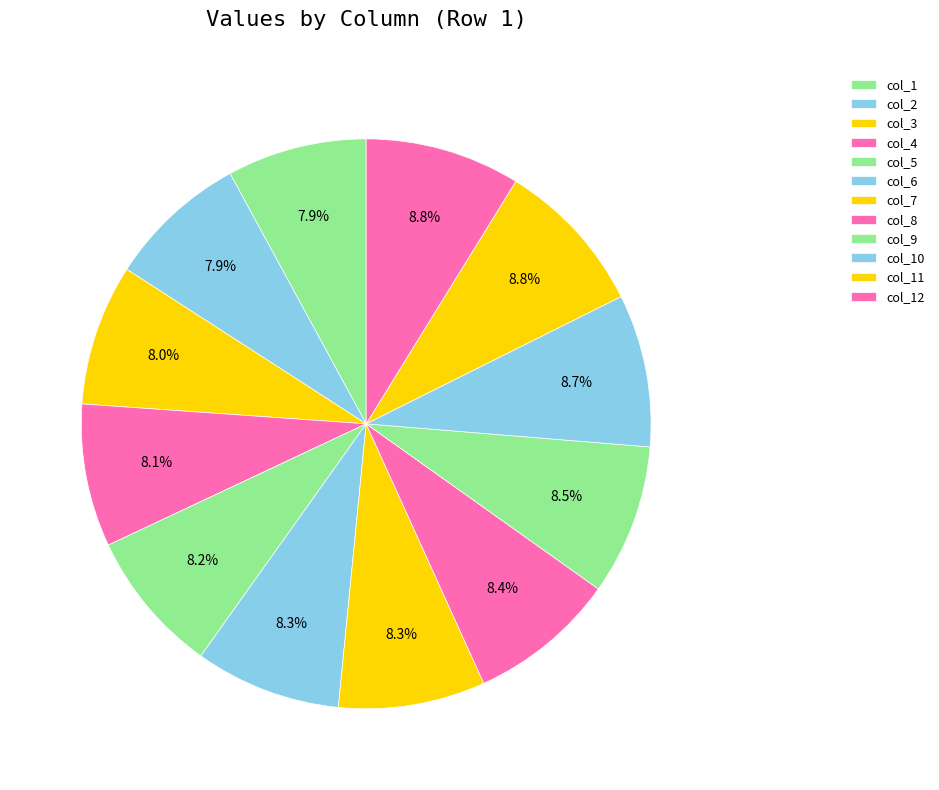

How many slices are in this pie chart?

12